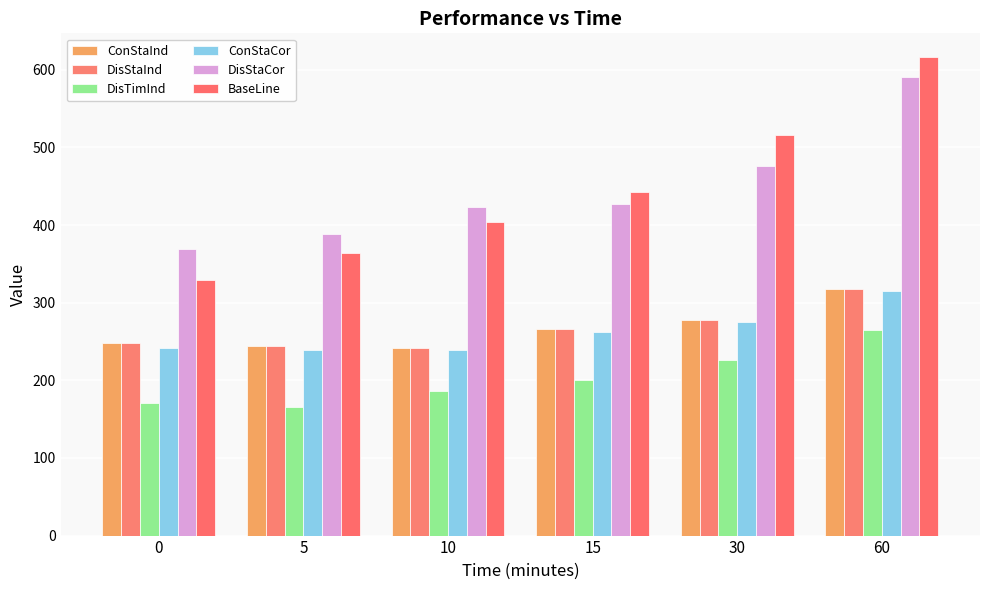

What is the greatest value displayed?

616.2